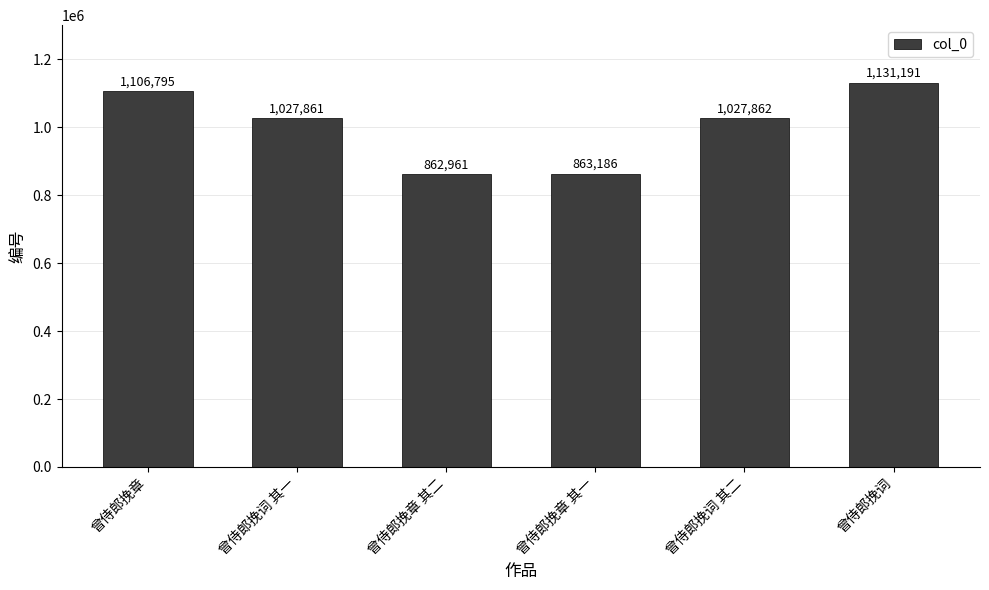

What is the greatest value displayed?

1131191